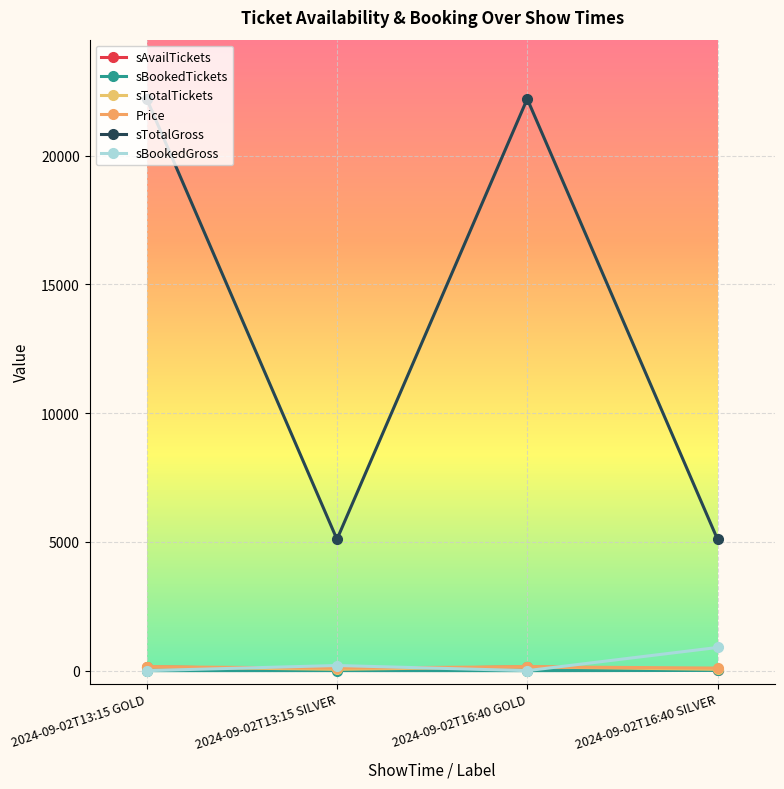

The value of sBookedGross at 2024-09-02T16:40 GOLD is 0. True or false?

True